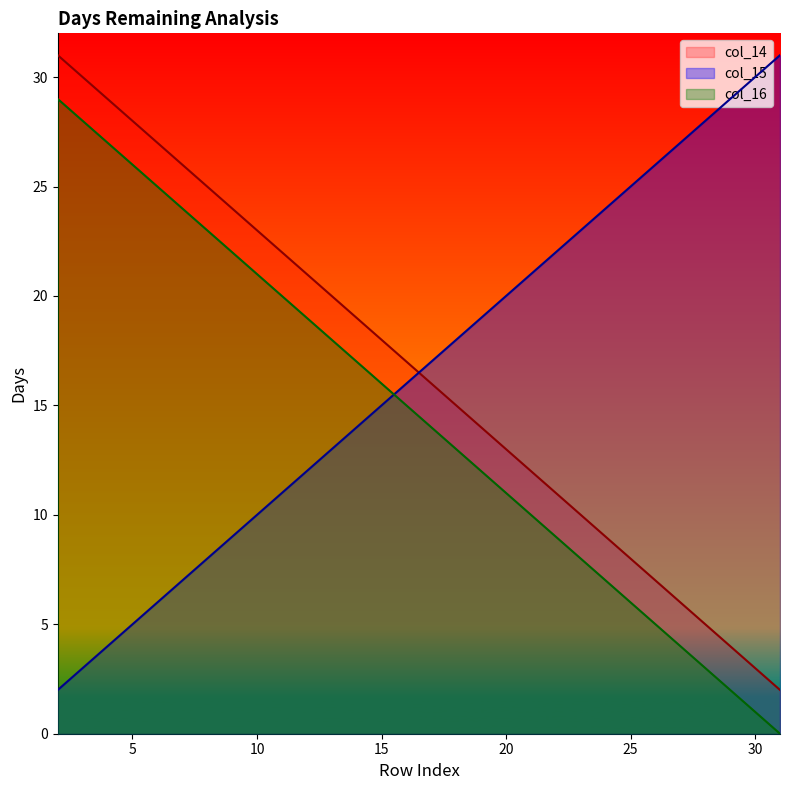

The col_16 series shows 3 at 2. True or false?

False